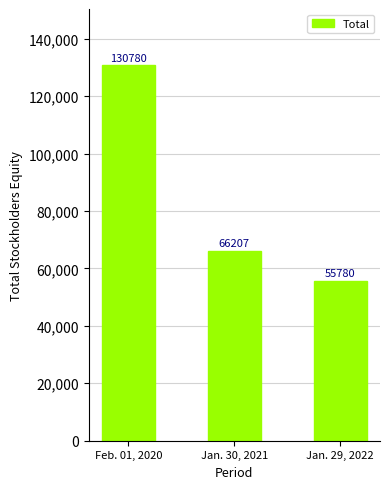

List the labels in order of value, largest first.

Feb. 01, 2020, Jan. 30, 2021, Jan. 29, 2022